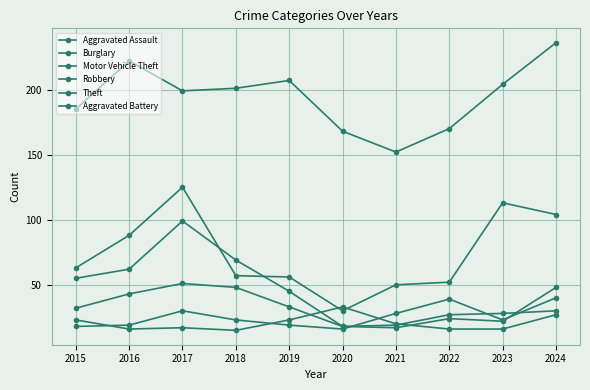

How many lines are shown in the chart?

6